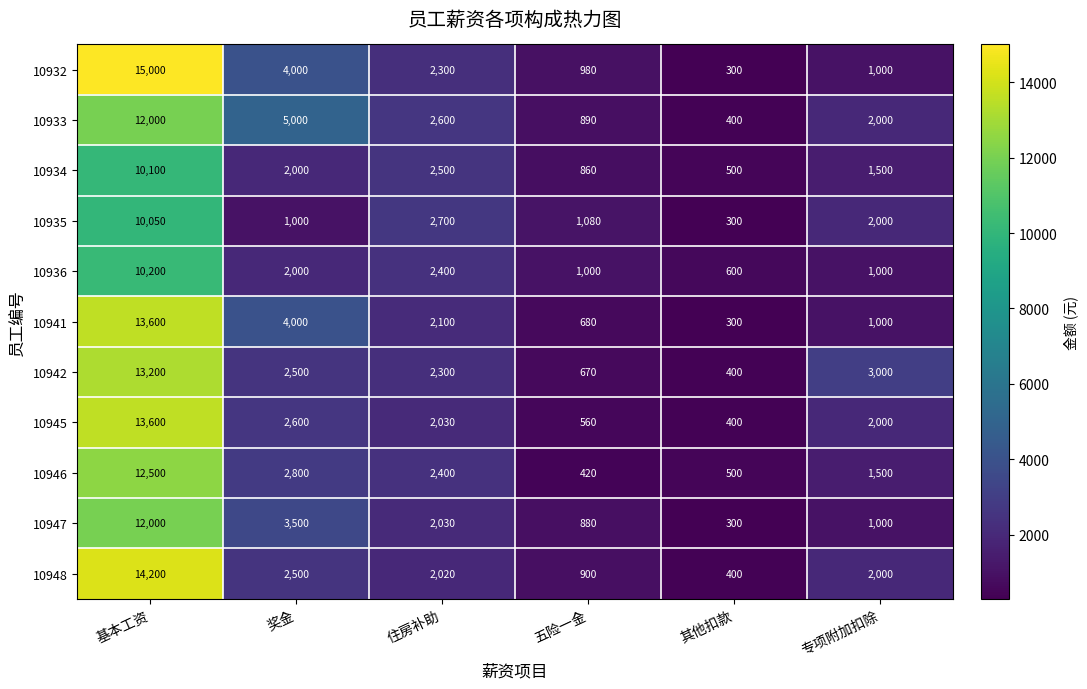

Read the 10936 value at 基本工资, to the nearest 10.

10200